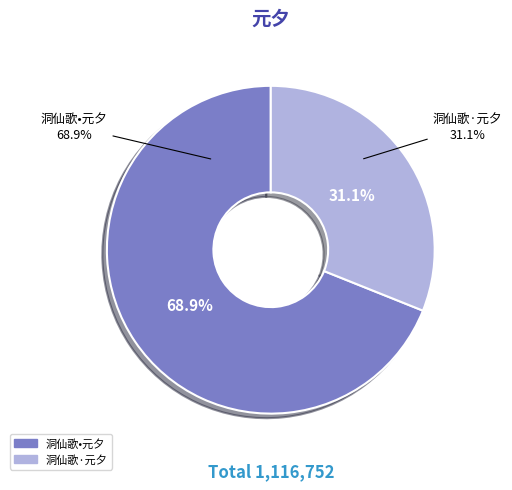

What is the change in value from 洞仙歌•元夕 to 洞仙歌·元夕?

-422976